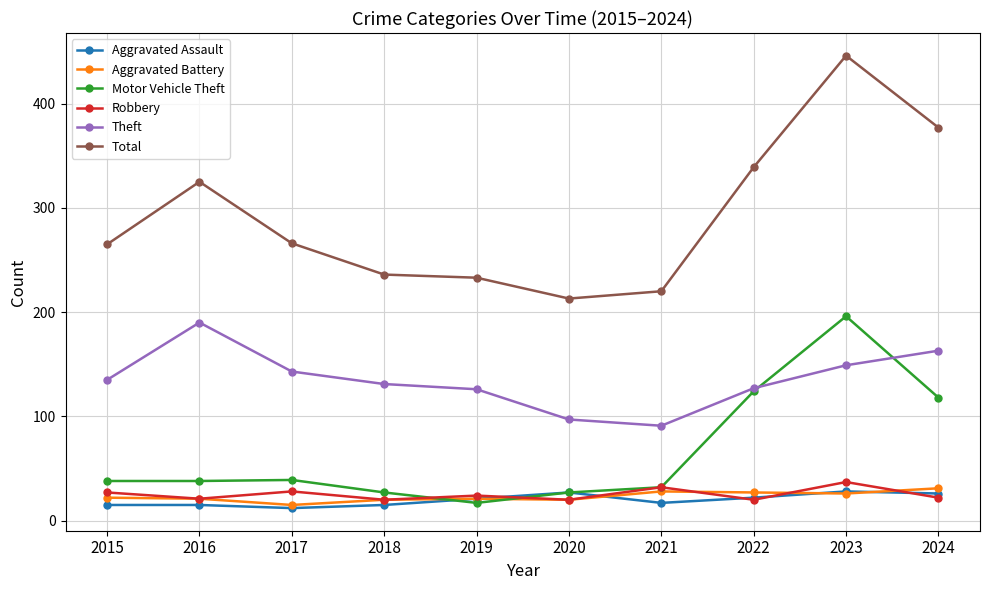

At which label does Motor Vehicle Theft reach its peak?

2023